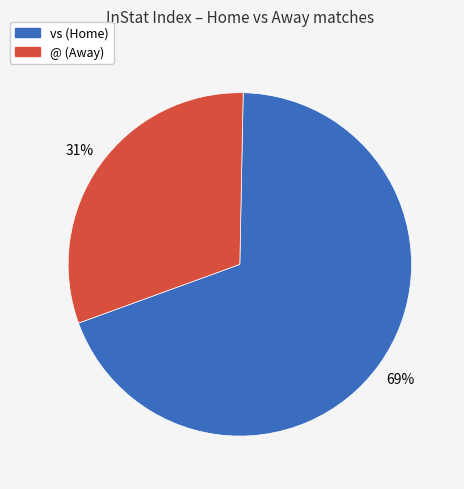

To the nearest percent, what is the difference between the largest and smallest slice percentages?

38%